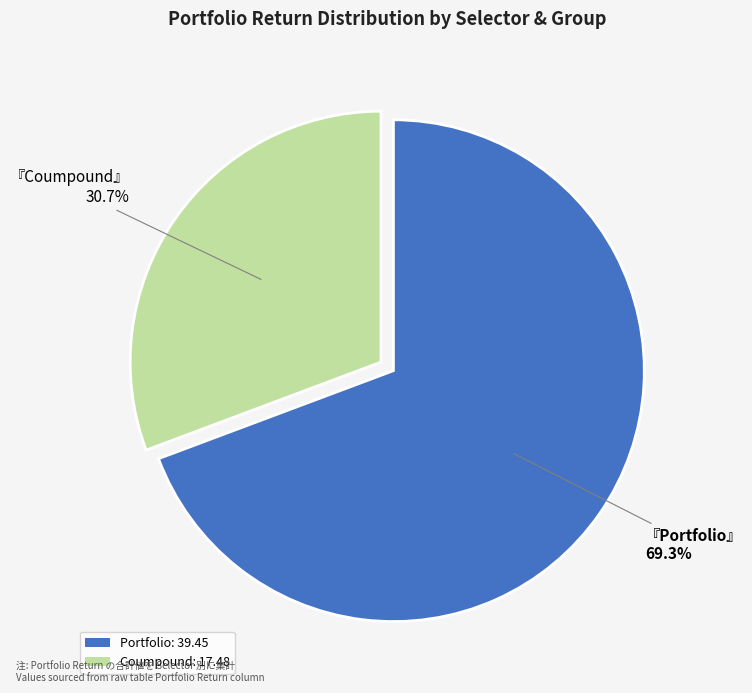

Is there any slice that represents more than half of the pie?

Yes